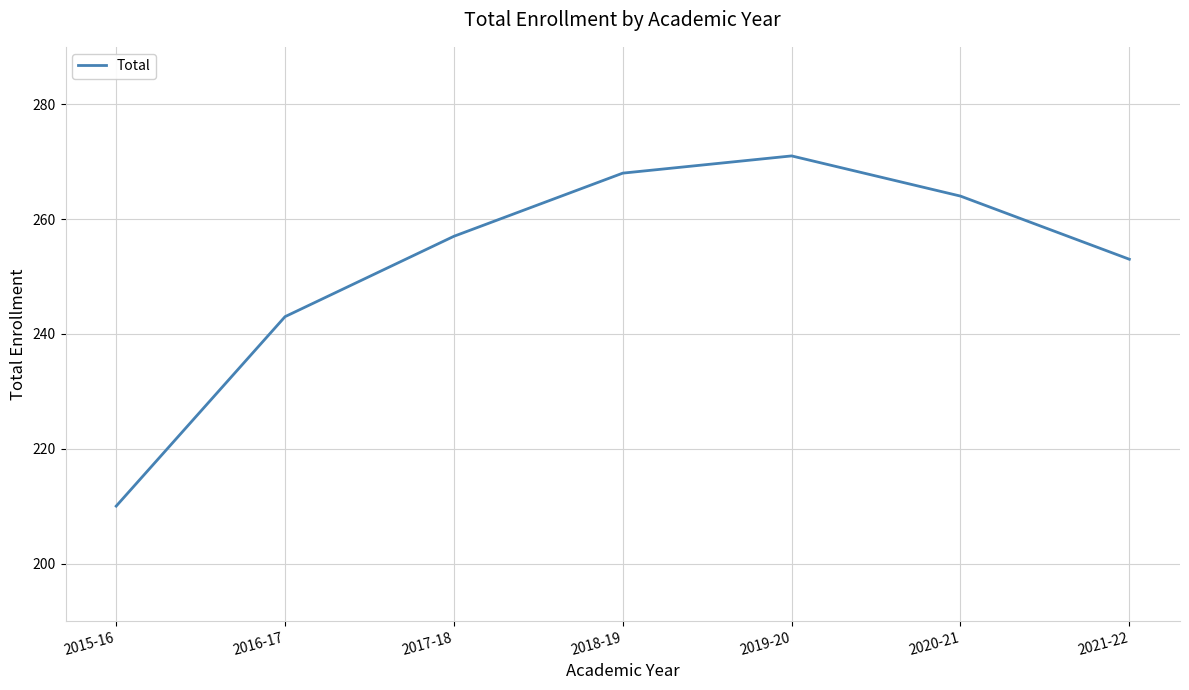

Rank the categories by value from highest to lowest.

2019-20, 2018-19, 2020-21, 2017-18, 2021-22, 2016-17, 2015-16